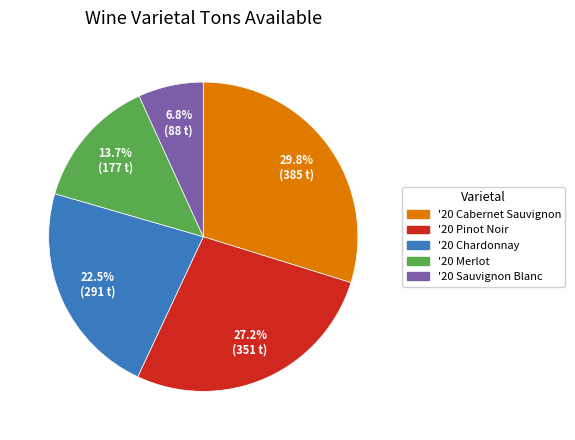

To the nearest percent, what is the difference between the largest and smallest slice percentages?

23%